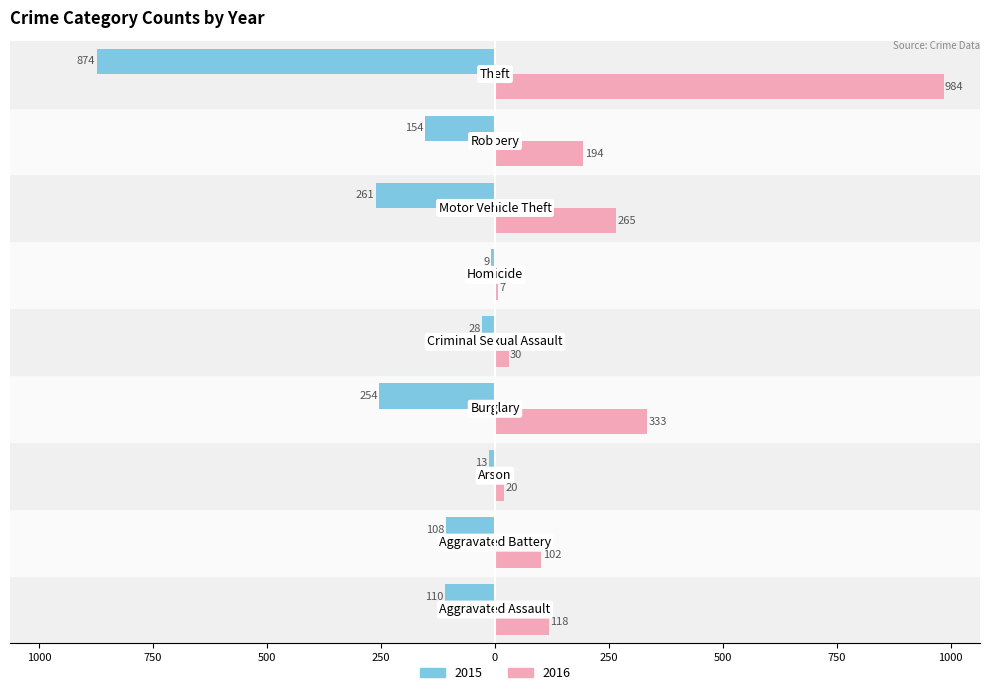

What is the difference between the 2015 values at Burglary and Aggravated Battery?

146